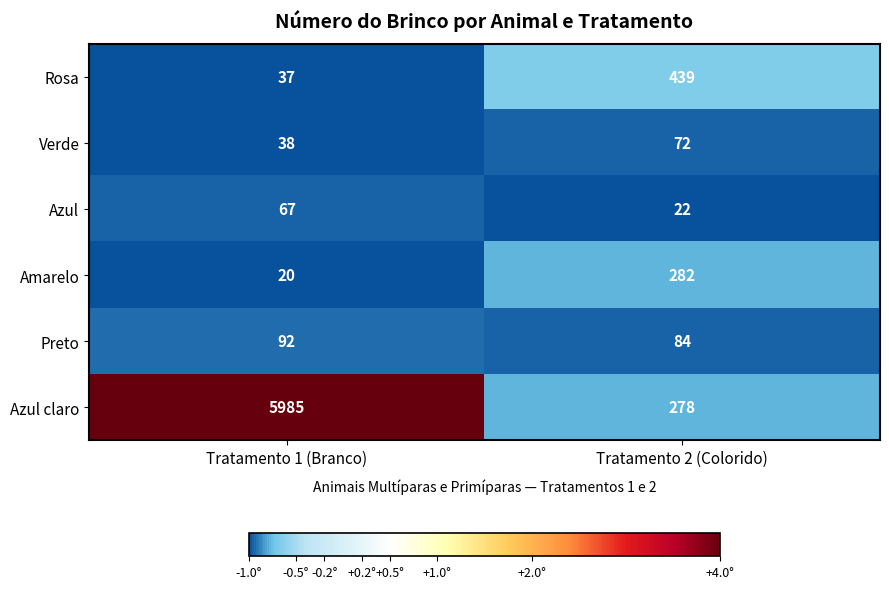

What is the approximate value of Amarelo at Tratamento 1 (Branco)?

20